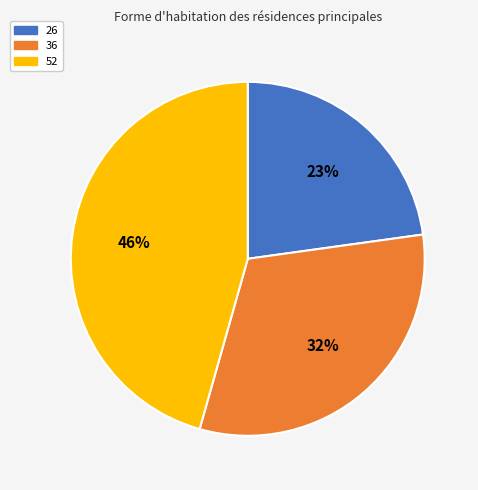

What is the ratio of the value at 36 to the value at 52?

0.7